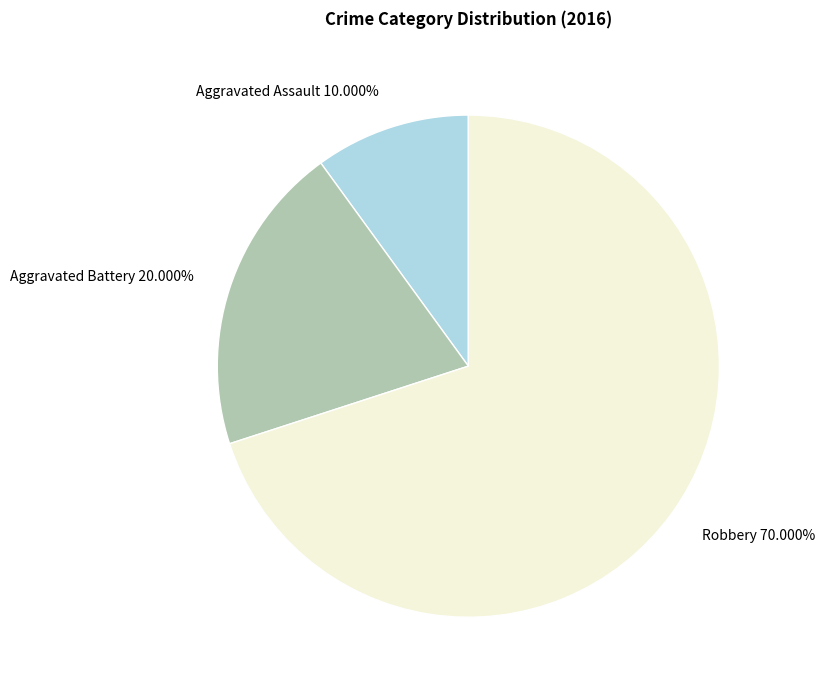

Between Aggravated Battery and Robbery, which is larger?

Robbery